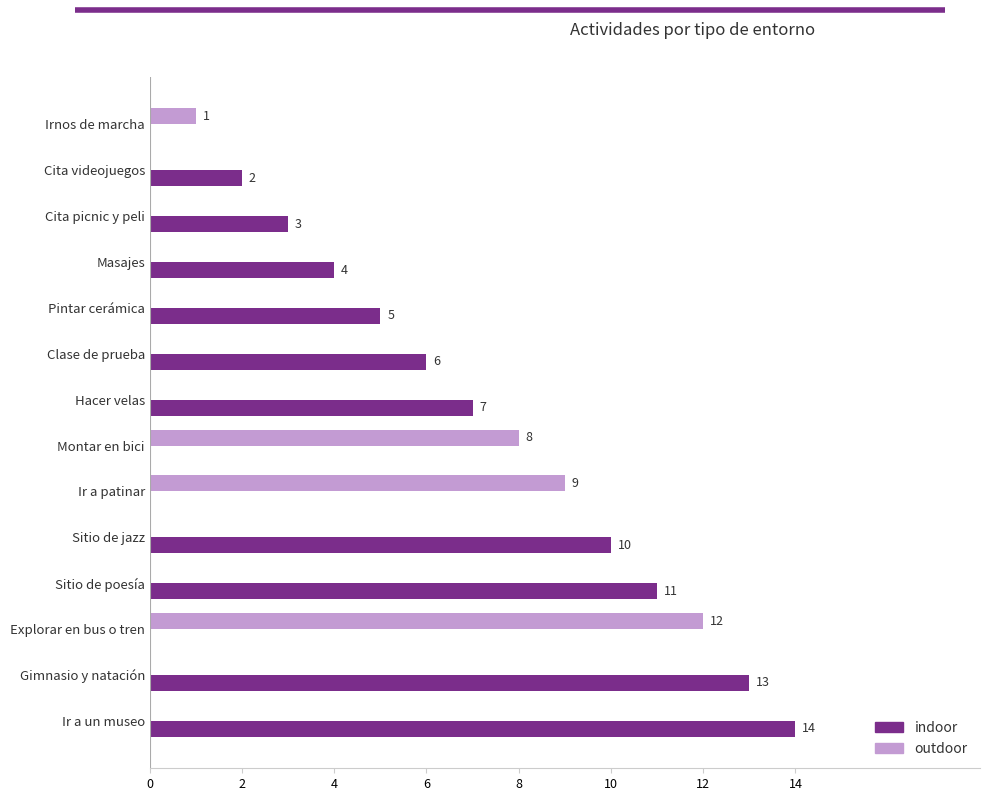

True or false: indoor has a value of 7 at Gimnasio y natación.

False